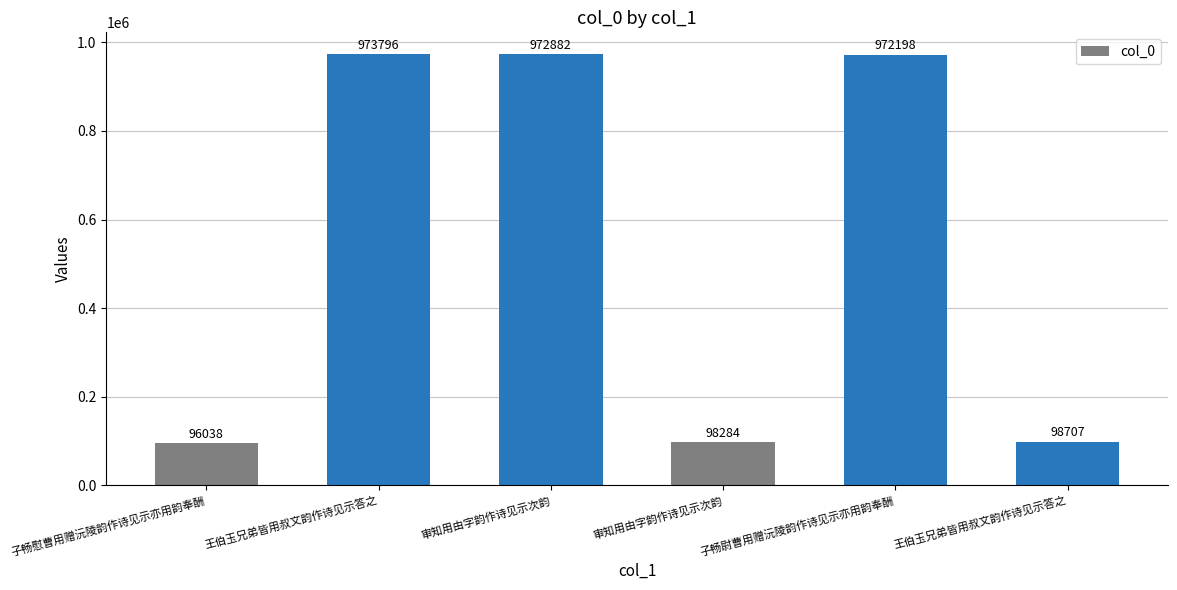

How many categories are shown in the chart?

6